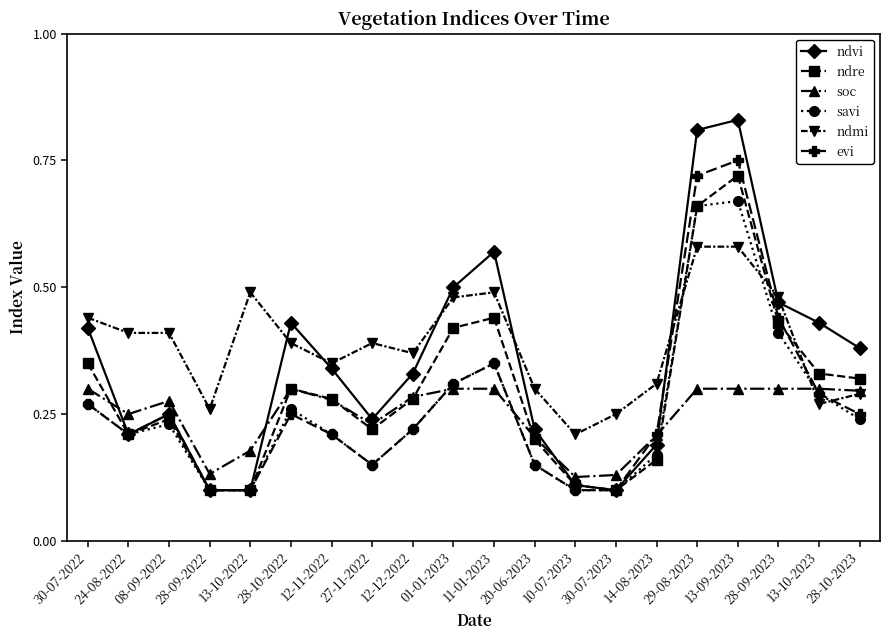

How many ndvi values are between 0 and 1?

20